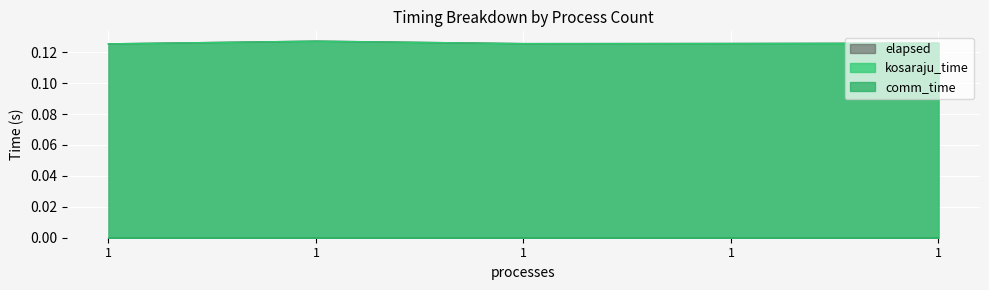

Is it true that elapsed equals 0.1 at 1?

True